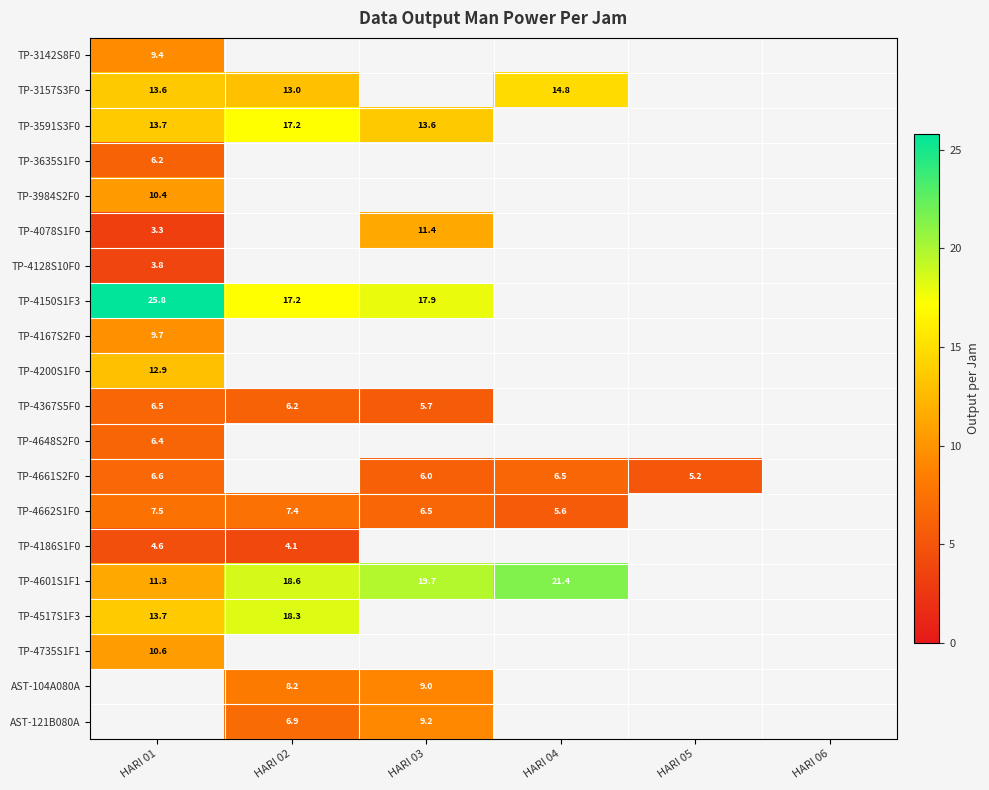

Is it true that TP-4186S1F0 equals 4.6 at HARI 01?

True